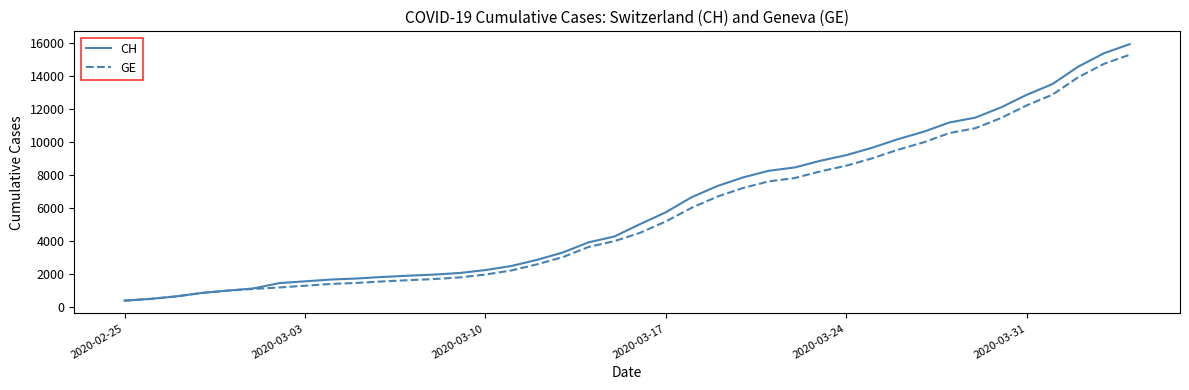

What is the average value of the CH series?

6053